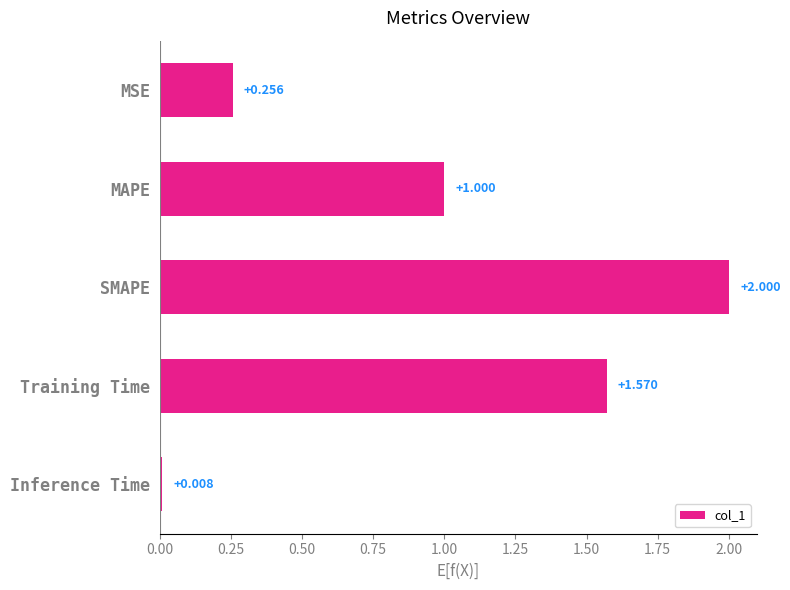

What is the sum of all values?

4.8